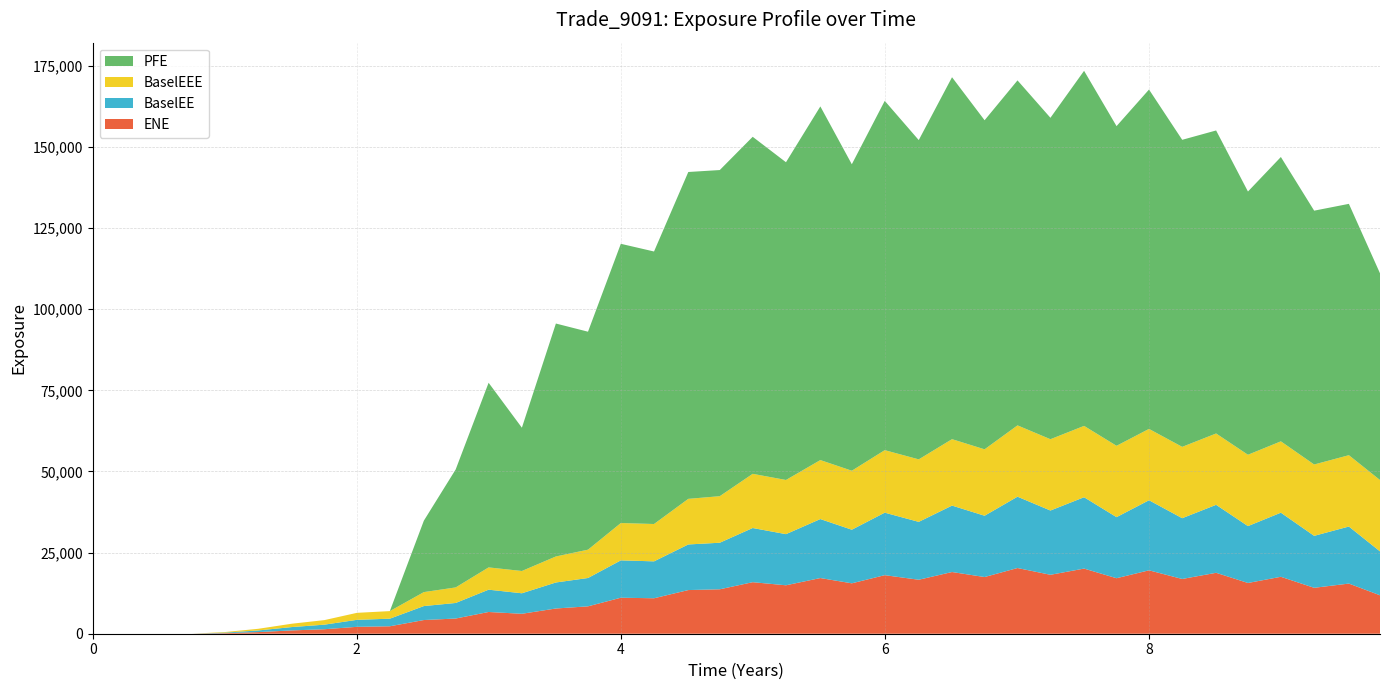

Reading left to right, transcribe all the data shown in this chart.

ENE: 0.0=0.0	0.256831=0.0	0.508212=0.1	0.754787=0.0	1.0041=174.1	1.25342=501.9	1.50821=1020.0	1.75479=1385.7	2.00136=2123.0	2.25068=2295.8	2.50821=4218.4	2.74931=4684.8	2.99862=6699.3	3.25068=6145.1	3.5082=7773.7	3.75137=8440.5	4.0=11094.6	4.25137=10926.3	4.51095=13453.9	4.74931=13691.4	4.99862=15879.5	5.25068=14926.7	5.51095=17154.9	5.74931=15531.9	5.99862=18043.4	6.25616=16632.5	6.50821=19012.8	6.75479=17469.8	7.0041=20245.6	7.25342=18158.9	7.5082=20072.0	7.7541=17103.9	8.0=19538.5	8.25137=16869.6	8.50821=18773.9	8.74931=15638.2	8.99862=17544.1	9.25068=14149.6	9.51369=15453.4	9.74931=11843.1
BaselEE: 0.0=0.0	0.256831=0.0	0.508212=0.1	0.754787=0.0	1.0041=175.3	1.25342=506.4	1.50821=1031.2	1.75479=1403.9	2.00136=2155.6	2.25068=2336.6	2.50821=4304.3	2.74931=4791.5	2.99862=6868.7	3.25068=6318.7	3.5082=8017.4	3.75137=8729.8	4.0=11508.2	4.25137=11372.0	4.51095=14052.1	4.74931=14346.3	4.99862=16695.2	5.25068=15753.5	5.51095=18177.1	5.74931=16517.3	5.99862=19261.1	6.25616=17831.2	6.50821=20469.1	6.75479=18885.7	7.0041=21977.7	7.25342=19799.9	7.5082=21985.2	7.7541=18816.4	8.0=21589.1	8.25137=18728.2	8.50821=20943.4	8.74931=17524.5	8.99862=19752.5	9.25068=16009.4	9.51369=17574.8	9.74931=13531.3
BaselEEE: 0.0=0.0	0.256831=0.0	0.508212=0.1	0.754787=0.1	1.0041=175.3	1.25342=506.4	1.50821=1031.2	1.75479=1403.9	2.00136=2155.6	2.25068=2336.6	2.50821=4304.3	2.74931=4791.5	2.99862=6868.7	3.25068=6868.7	3.5082=8017.4	3.75137=8729.8	4.0=11508.2	4.25137=11508.2	4.51095=14052.1	4.74931=14346.3	4.99862=16695.2	5.25068=16695.2	5.51095=18177.1	5.74931=18177.1	5.99862=19261.1	6.25616=19261.1	6.50821=20469.1	6.75479=20469.1	7.0041=21977.7	7.25342=21977.7	7.5082=21985.2	7.7541=21985.2	8.0=21985.2	8.25137=21985.2	8.50821=21985.2	8.74931=21985.2	8.99862=21985.2	9.25068=21985.2	9.51369=21985.2	9.74931=21985.2
PFE: 0.0=0.0	0.256831=0.0	0.508212=0.0	0.754787=0.0	1.0041=0.0	1.25342=0.0	1.50821=0.0	1.75479=0.0	2.00136=0.0	2.25068=0.0	2.50821=22001.5	2.74931=36349.0	2.99862=56892.2	3.25068=44146.5	3.5082=71771.4	3.75137=67160.8	4.0=86035.1	4.25137=83968.4	4.51095=100715.0	4.74931=100489.0	4.99862=103849.0	5.25068=97902.6	5.51095=108972.0	5.74931=94429.9	5.99862=107630.0	6.25616=98381.5	6.50821=111527.0	6.75479=101392.0	7.0041=106301.0	7.25342=99039.2	7.5082=109409.0	7.7541=98501.3	8.0=104568.0	8.25137=94605.7	8.50821=93369.0	8.74931=81105.2	8.99862=87614.7	9.25068=78211.9	9.51369=77444.9	9.74931=63694.3